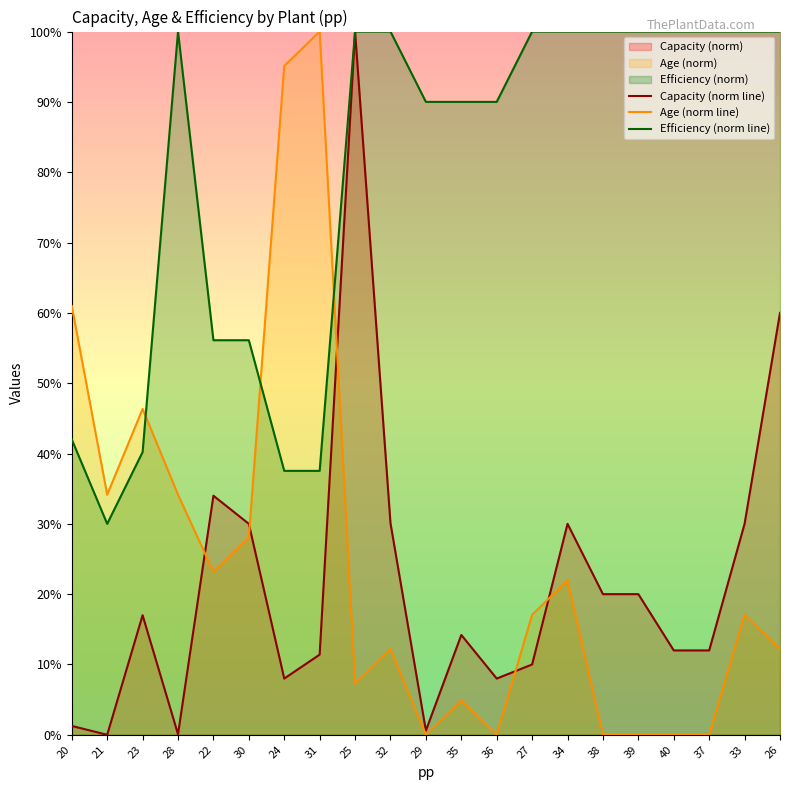

How many lines are shown in the chart?

3